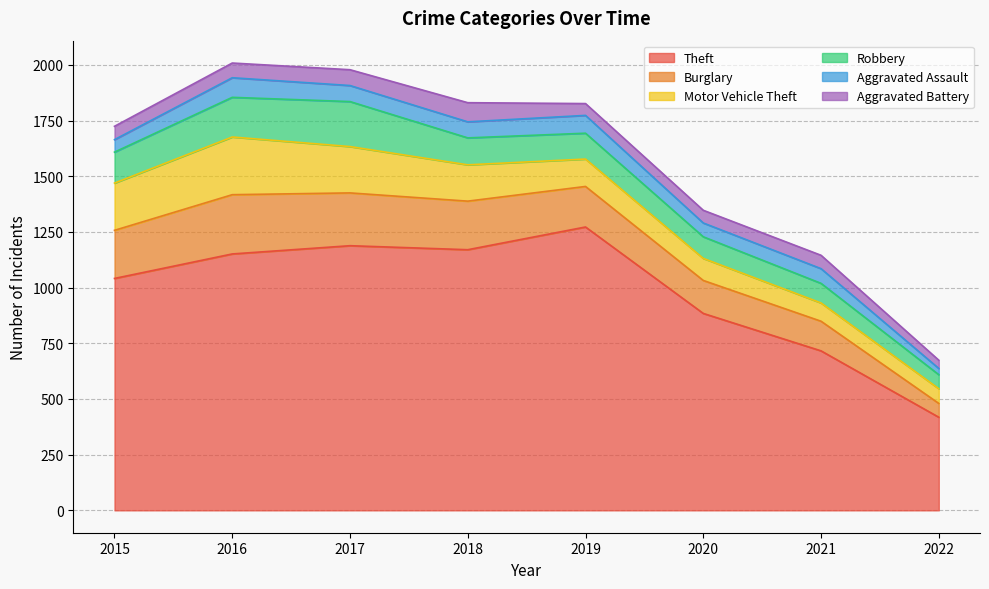

Is the value of Aggravated Battery at 2020 greater than the value of Robbery at 2020?

No